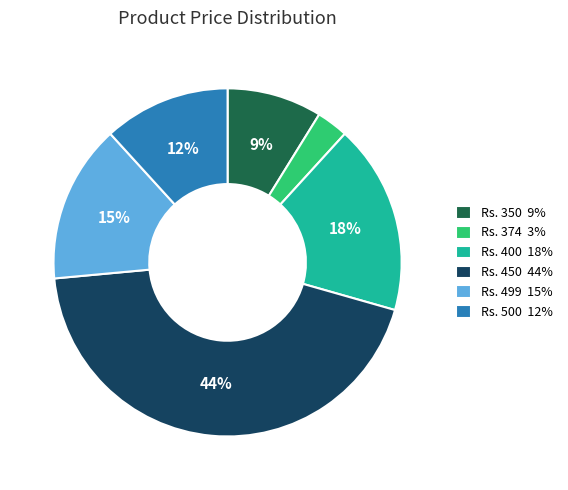

To the nearest percent, what portion does Rs. 350 9% represent?

9%